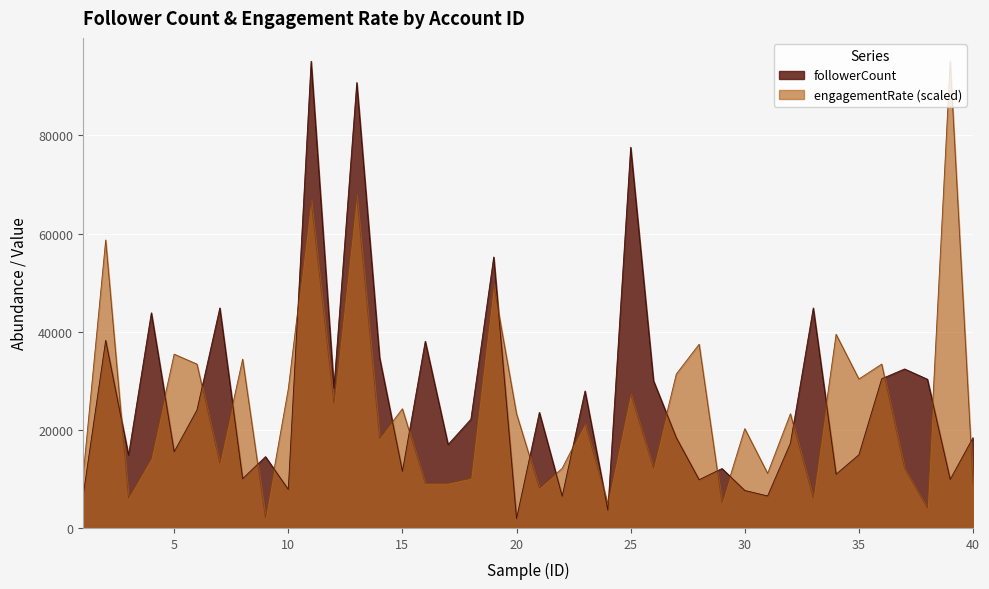

What is the highest value of the followerCount series?

95117.0